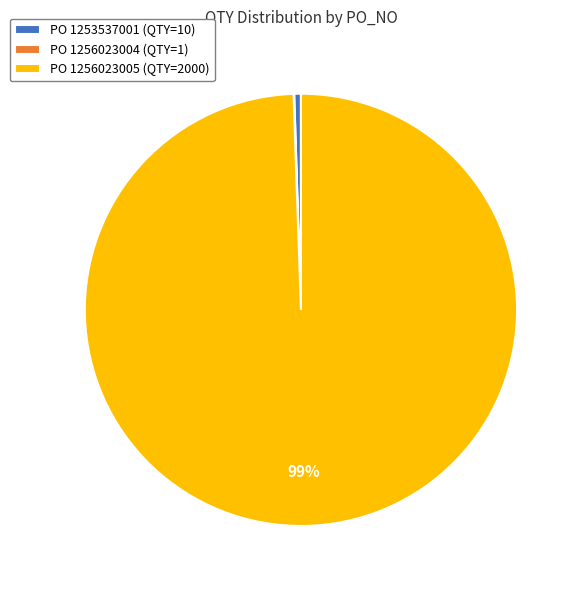

Is there a majority slice in this chart?

Yes